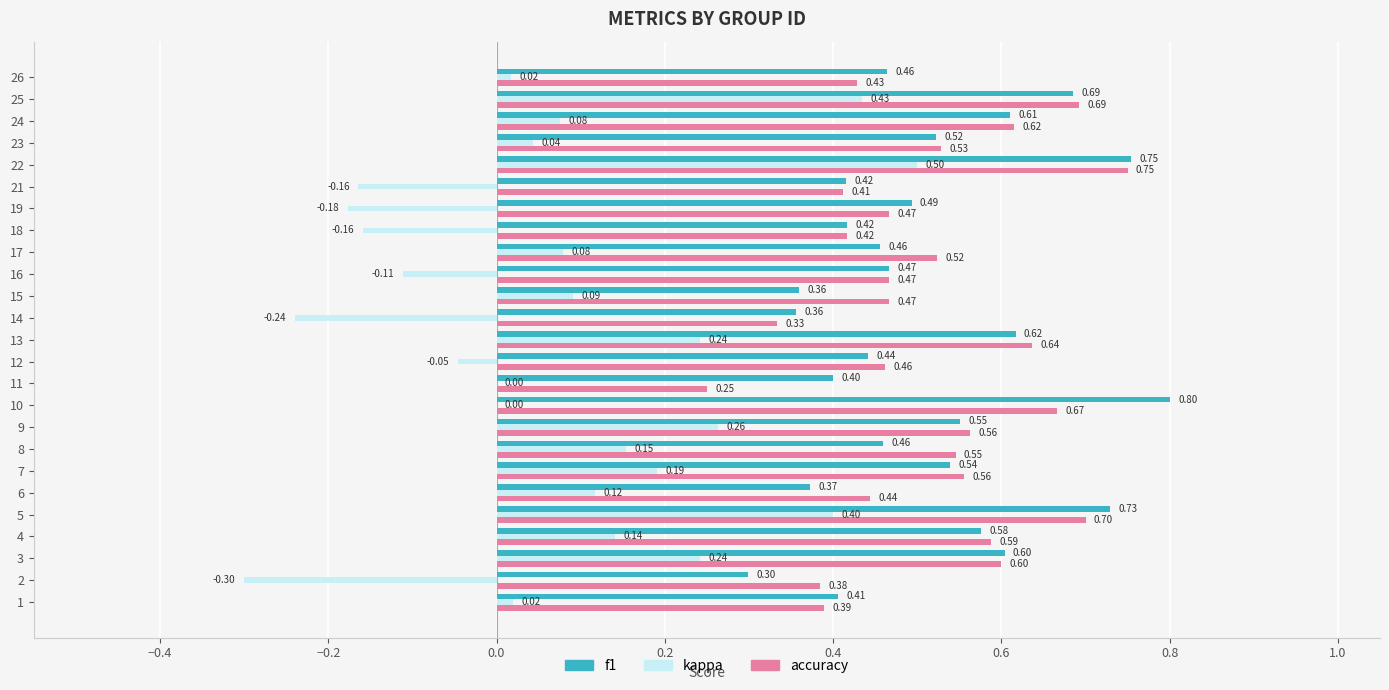

Between 18 and 23, which series saw the biggest shift?

kappa